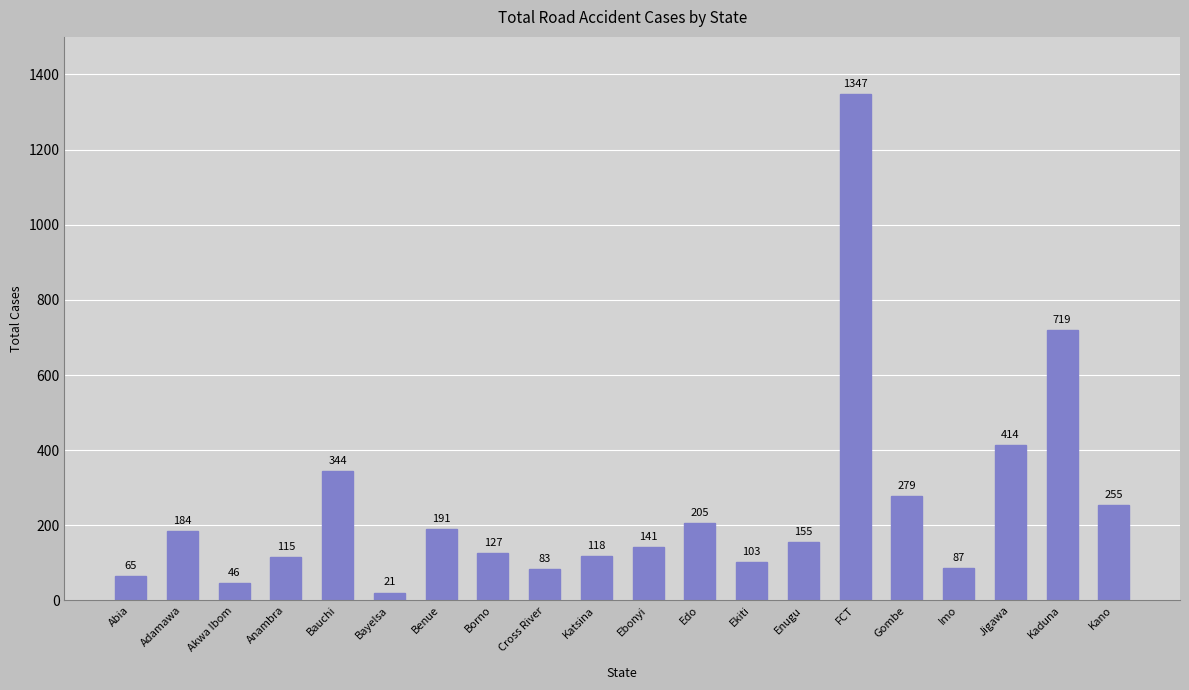

Which label corresponds to the largest value in the chart?

FCT